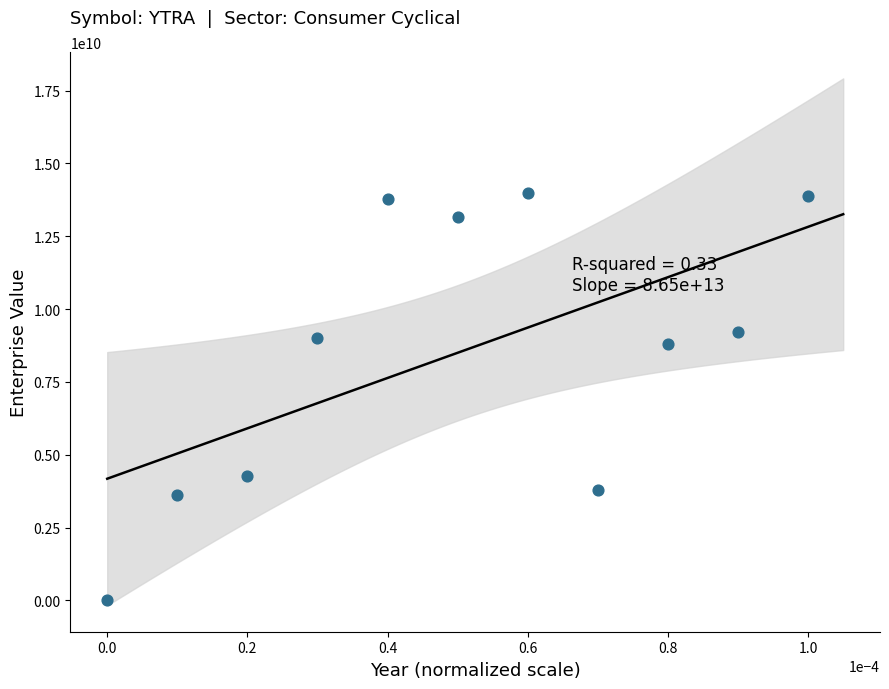

What Y value in the scatter plot is closest to 6987327737?

8787493519.7